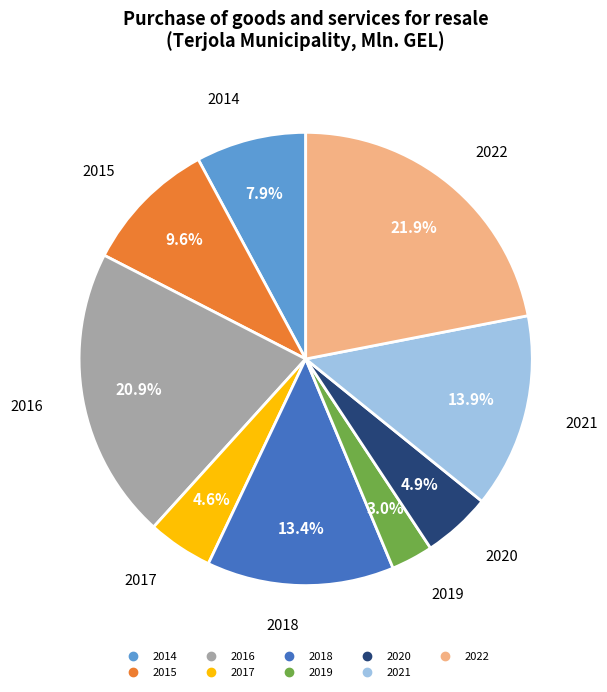

What percentage is the 2022 slice, to the nearest percent?

22%